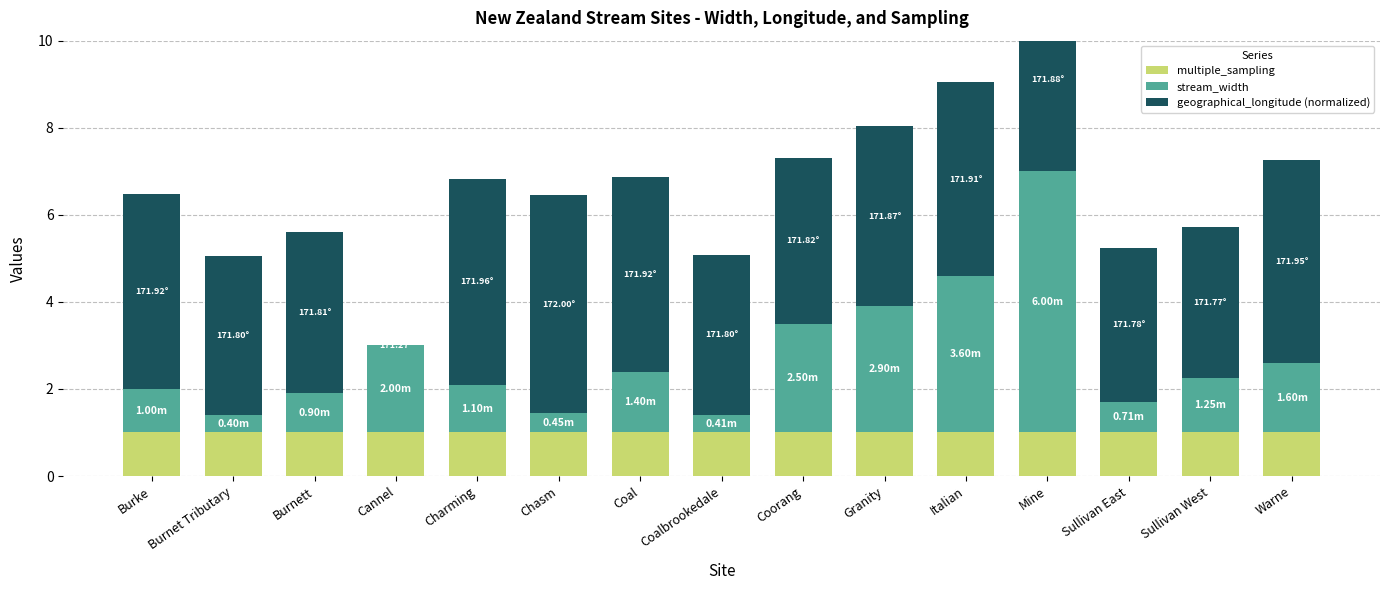

What is the sum of the geographical_longitude (normalized) values at Coalbrookedale and Sullivan West?

7.1